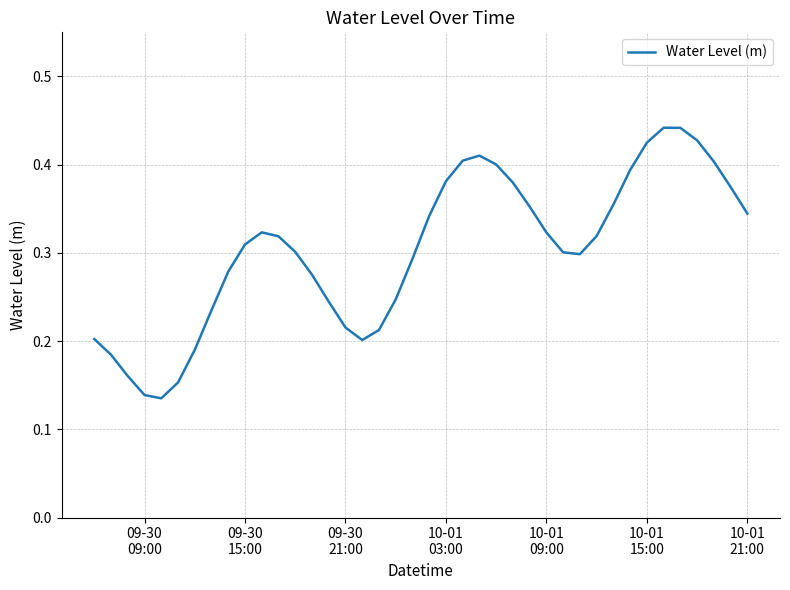

What is the maximum value shown in the chart?

0.4